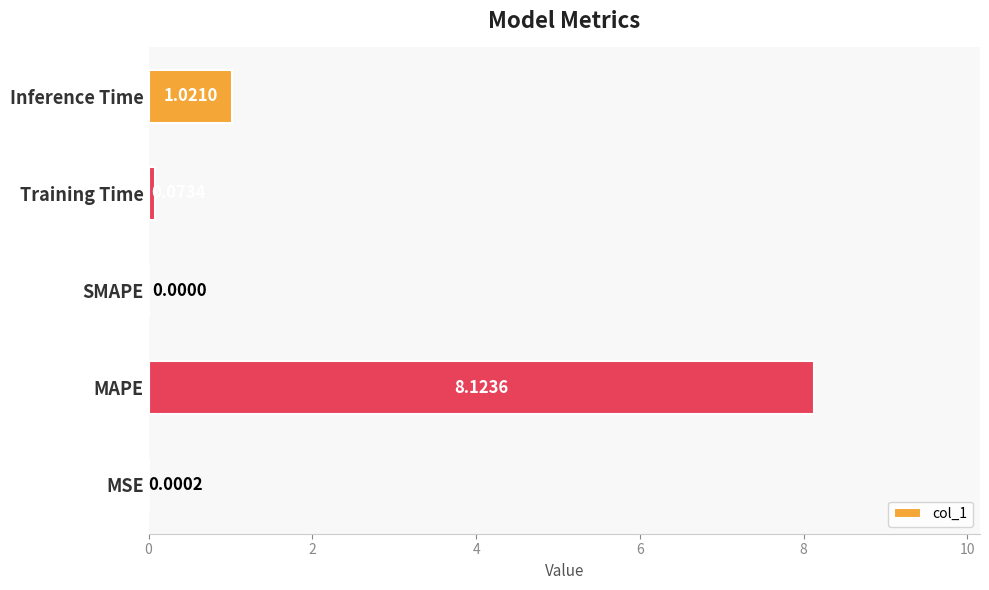

Between MAPE and MSE, which is larger?

MAPE